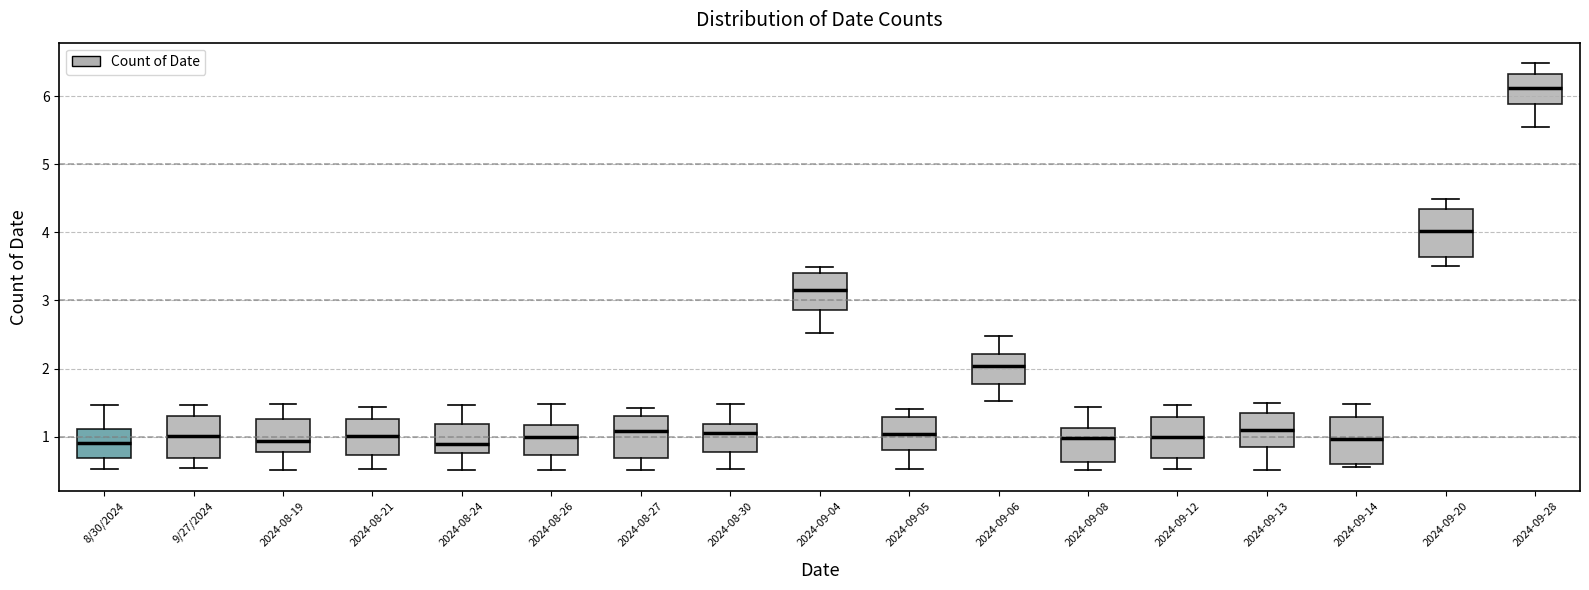

Where does the lower whisker of the box for 2024-08-27 end on the y-axis? The values are not printed on the chart, so give them approximately, as read against the axis.

0.5